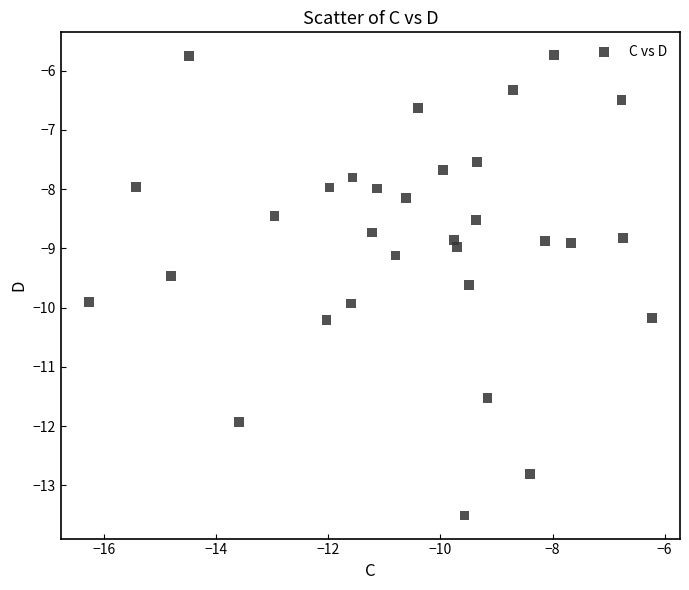

What is the range of X values (max minus min)?

10.0